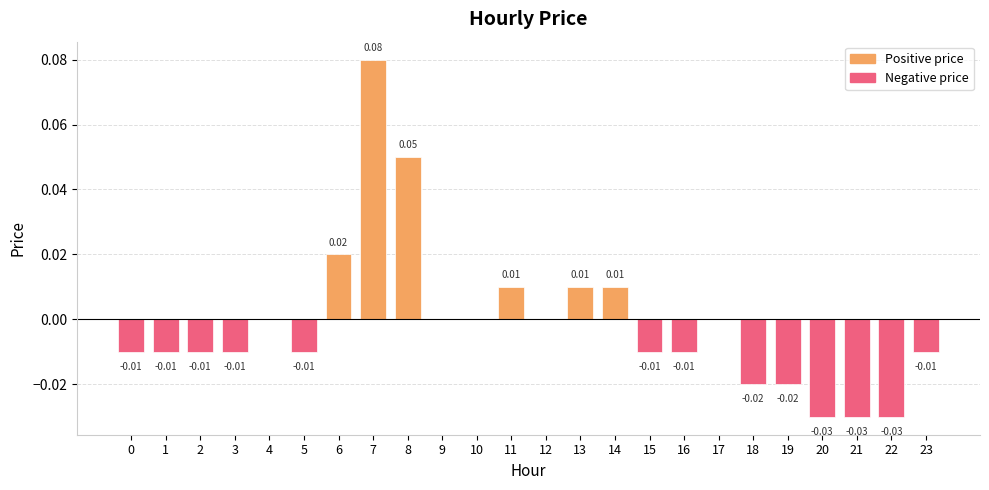

Which category has the highest value across all series?

7